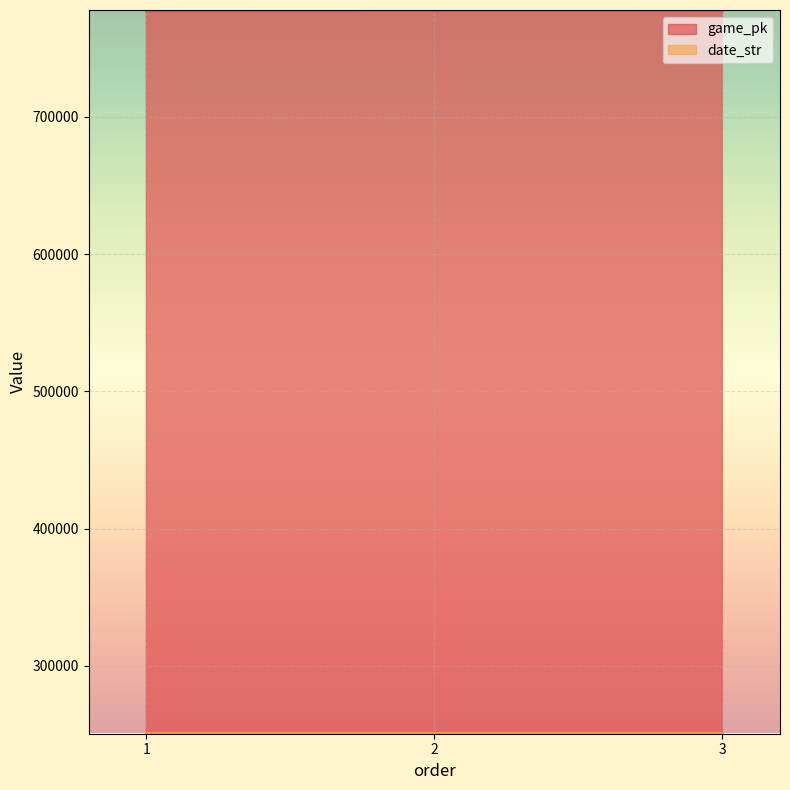

List the series in order of their peak value, lowest first.

date_str, game_pk